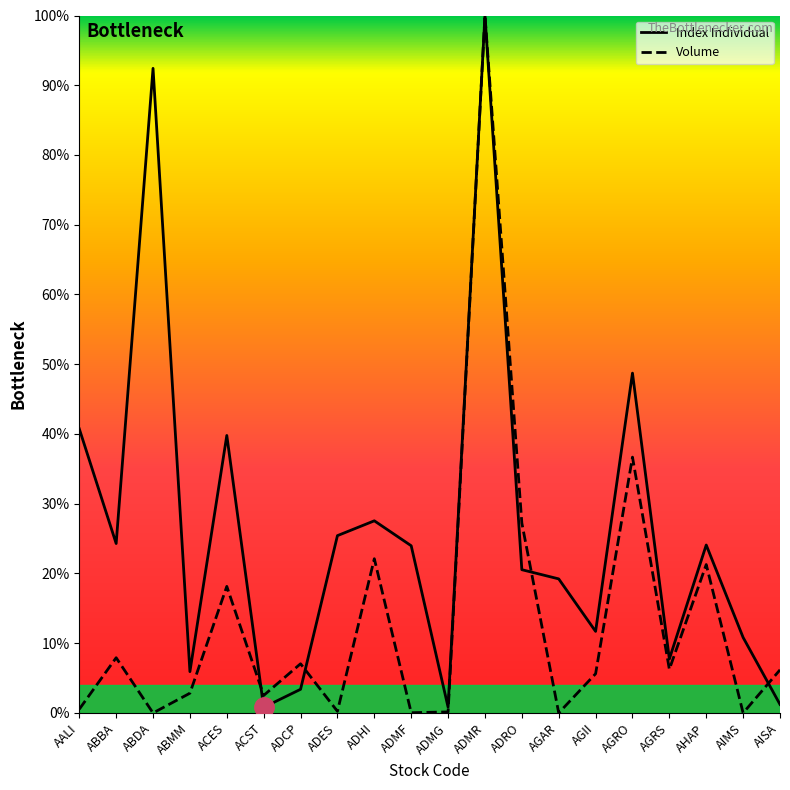

What is the difference between the Index Individual values at ACES and AGRS?

32.0